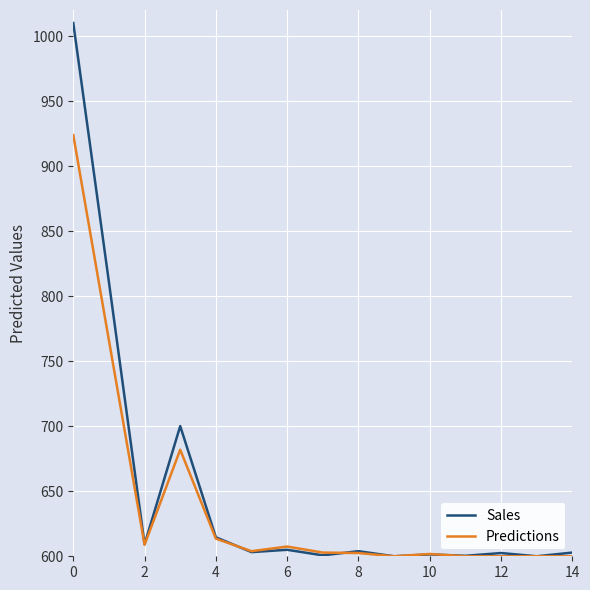

List the series in order of their peak value, lowest first.

Predictions, Sales